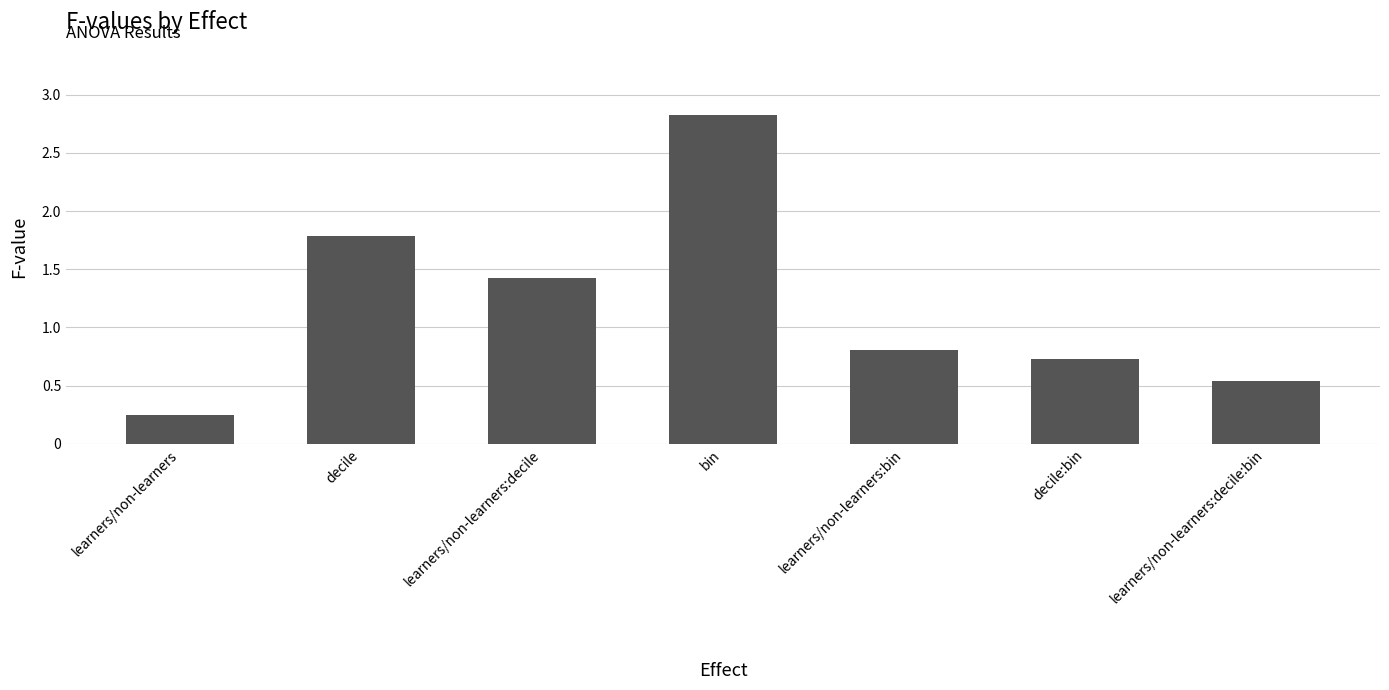

Which has a higher value, learners/non-learners:decile:bin or decile?

decile